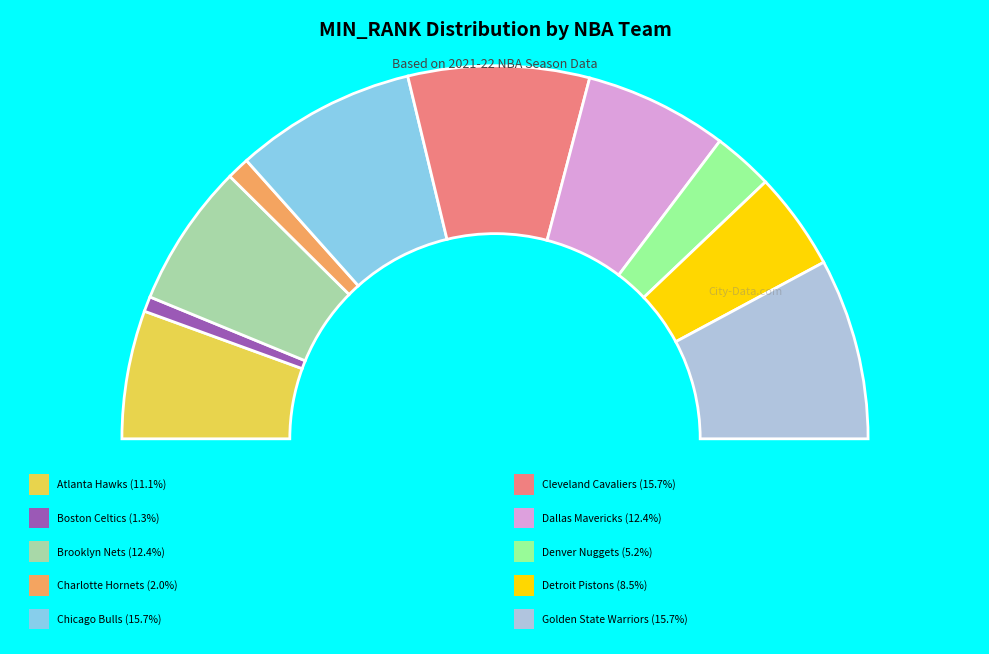

To the nearest percent, what is the average slice percentage?

10%